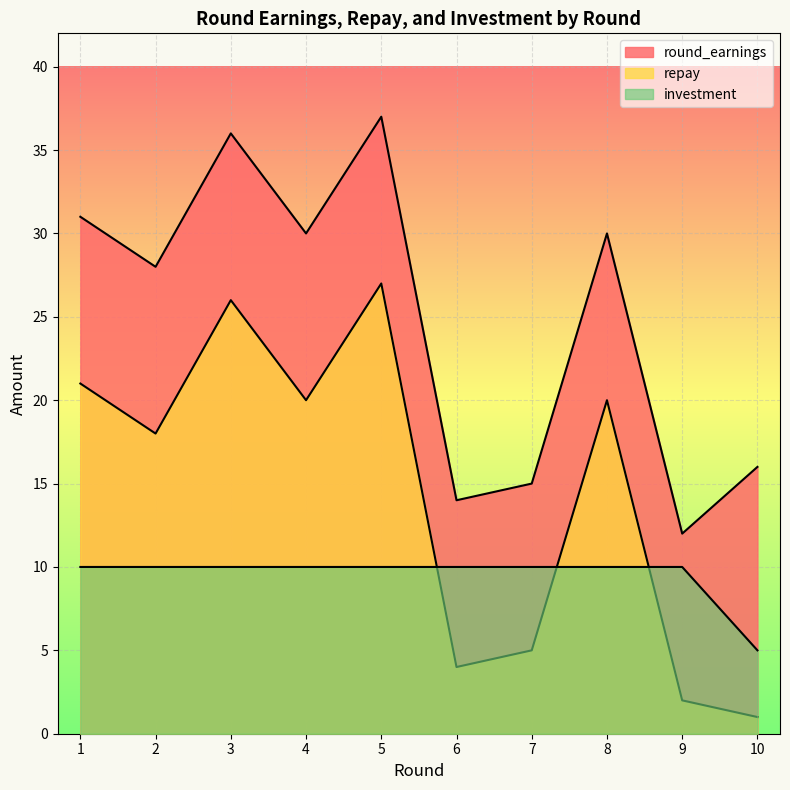

How many lines are shown in the chart?

3